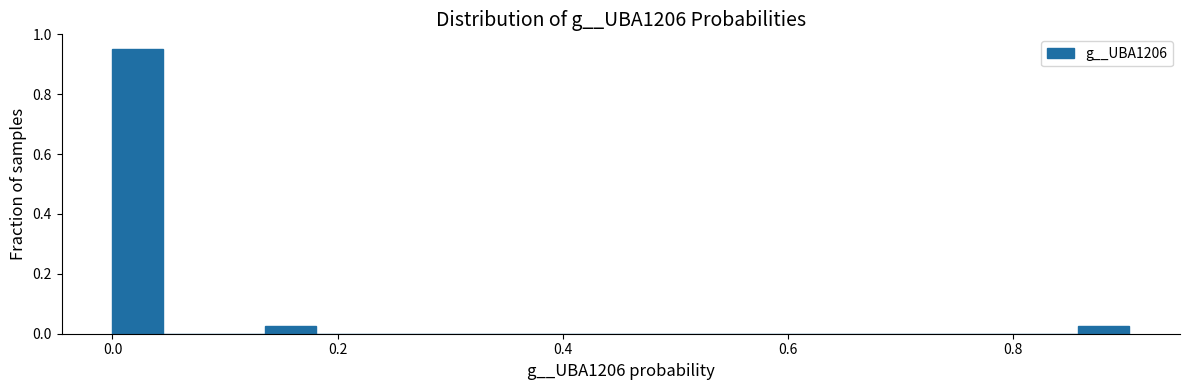

Around what value on the x-axis is the tallest bar? Give the approximate position of its centre, as read against the axis.

0.02